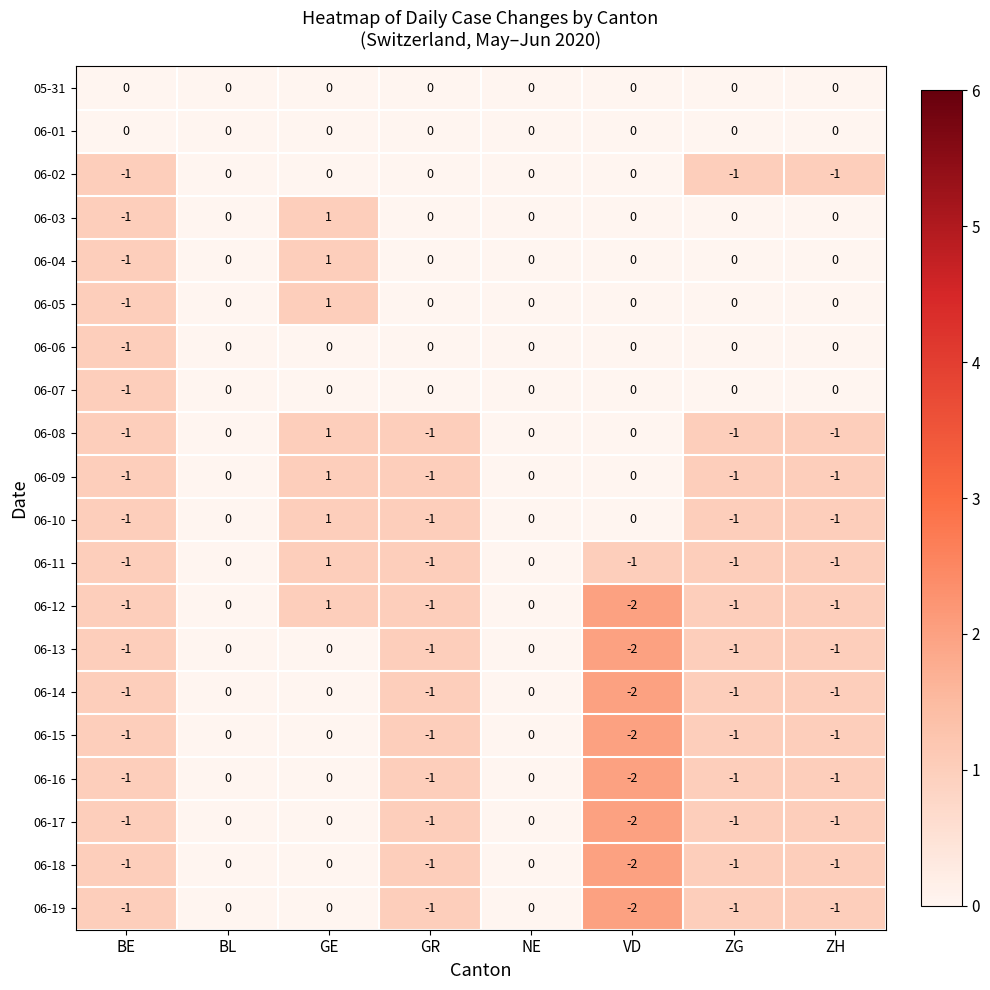

At which category is the sum across all series the highest?

GE